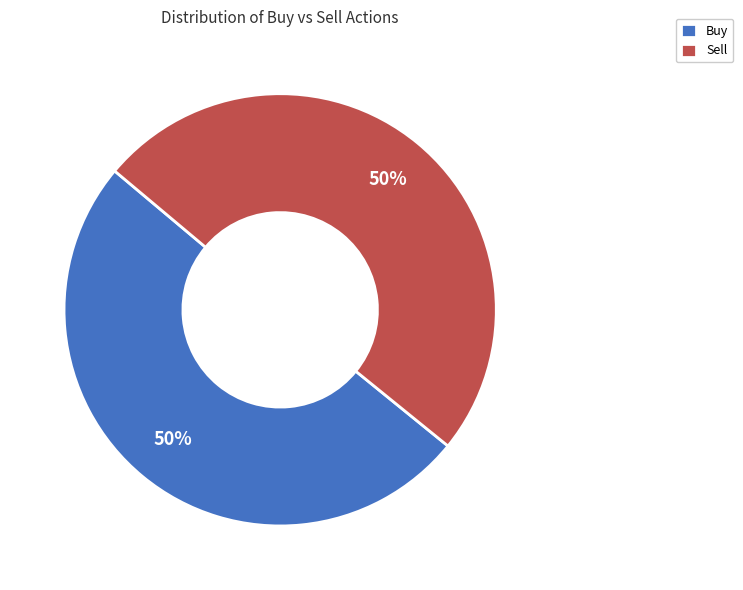

What is the ratio of the value at Buy to the value at Sell?

1.0